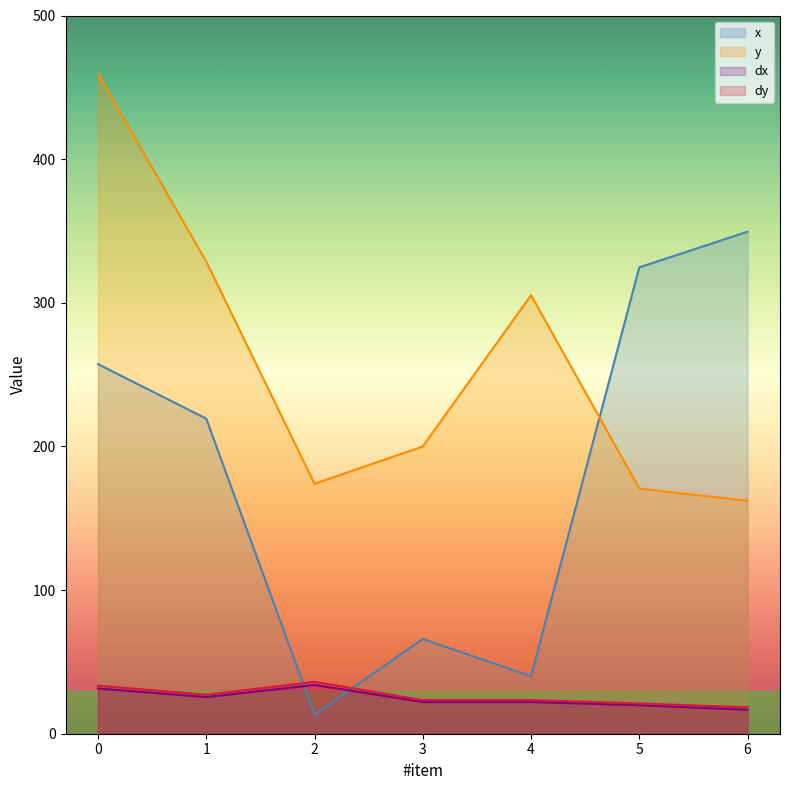

Reading left to right, transcribe all the data shown in this chart.

x: 0=257.3	1=219.3	2=13.3	3=66.0	4=40.0	5=324.7	6=349.5
y: 0=459.3	1=328.7	2=174.0	3=200.0	4=305.3	5=170.7	6=162.1
dx: 0=31.5	1=25.5	2=34.0	3=22.1	4=22.1	5=19.9	6=16.7
dy: 0=33.5	1=27.1	2=36.1	3=23.4	4=23.4	5=21.1	6=18.4